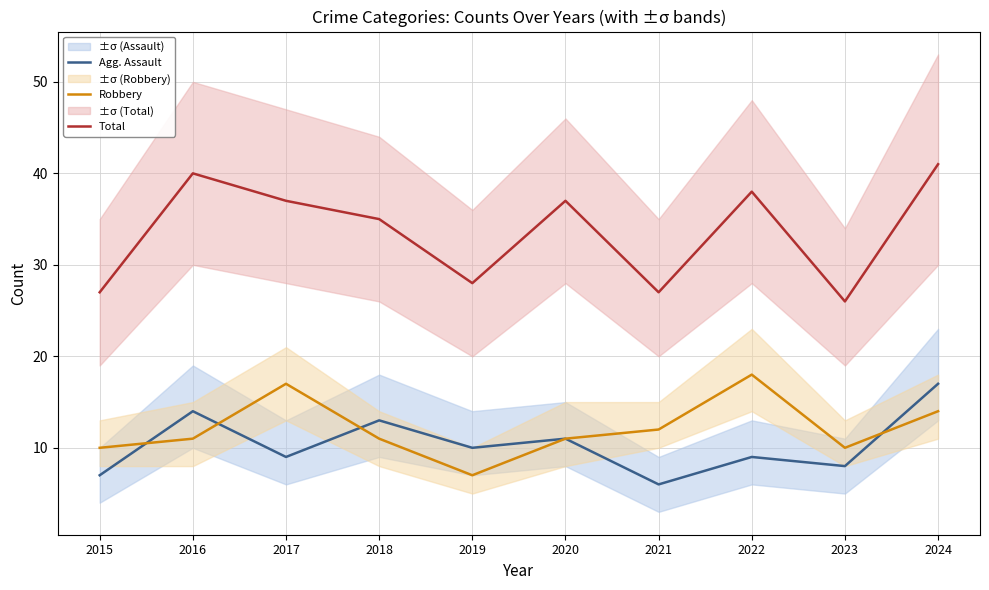

Read the Robbery value at 2022, to the nearest 10.

20